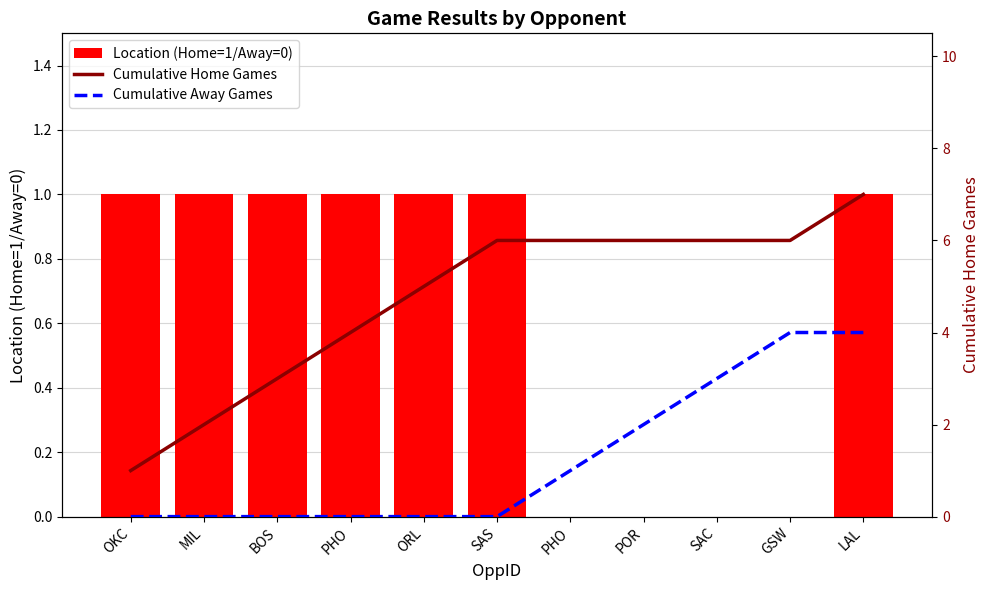

How many categories are shown in the chart?

11